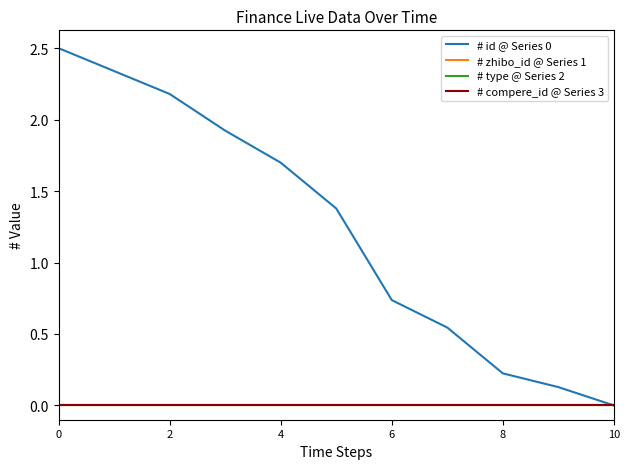

True or false: # id @ Series 0 and # type @ Series 2 intersect in this chart.

False